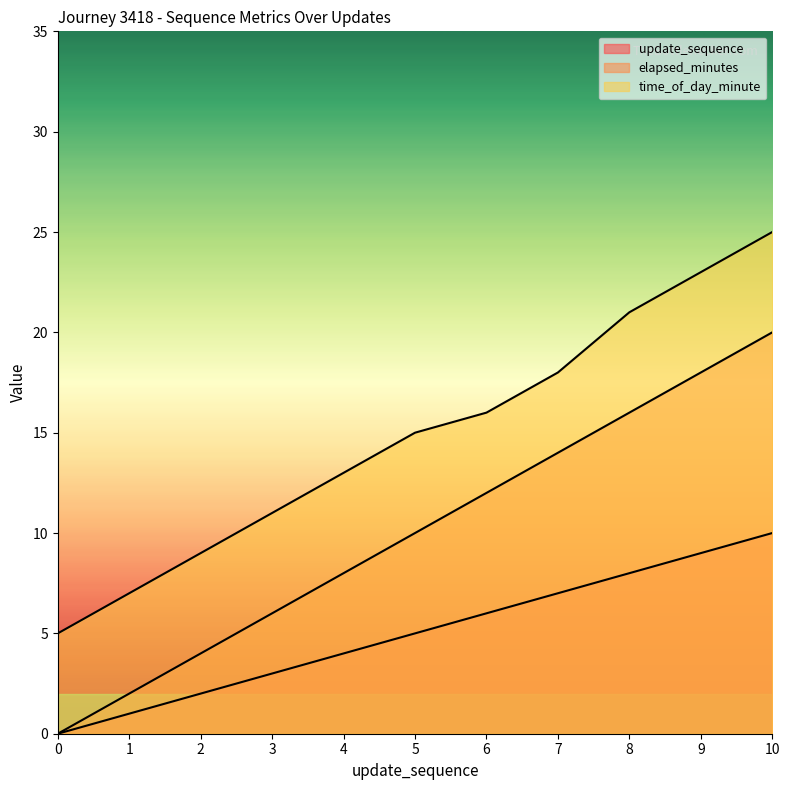

Where is update_sequence nearest to the value 5?

5